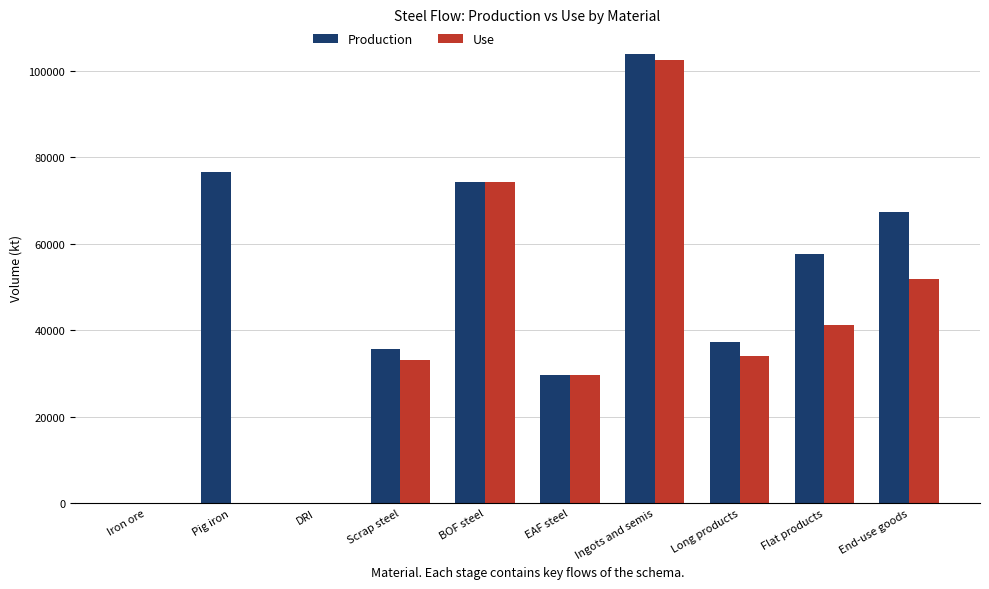

Which label corresponds to the largest value in the chart?

Ingots and semis